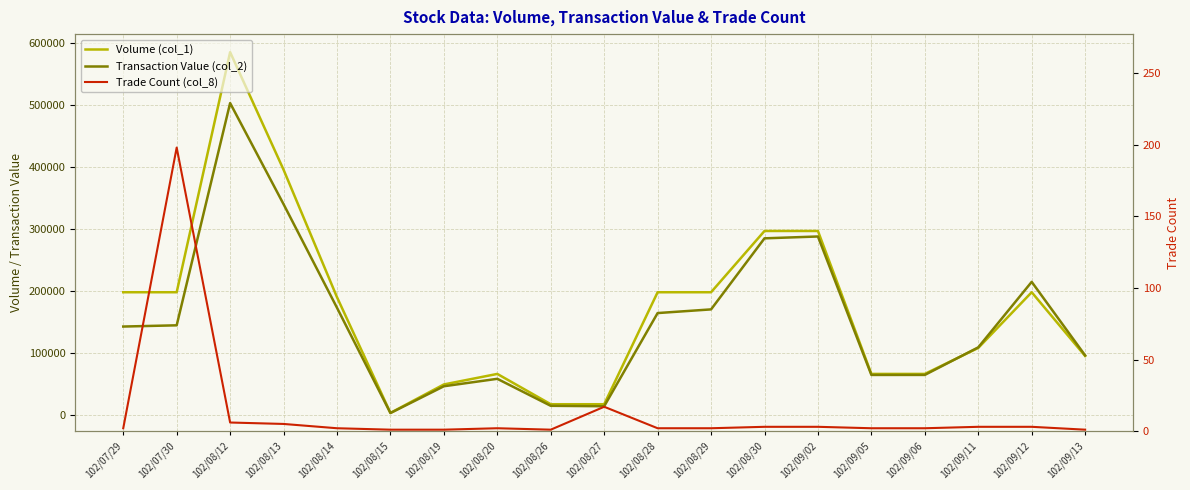

Where is the first local minimum for Trade Count (col_8)?

102/08/26